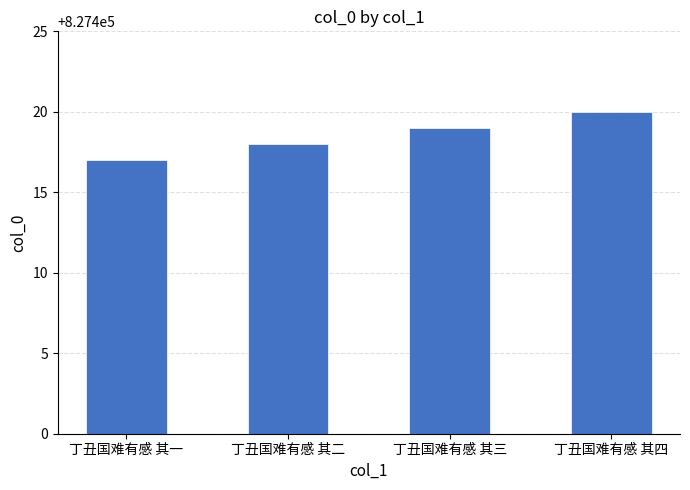

What position from the right is 丁丑国难有感 其一?

4